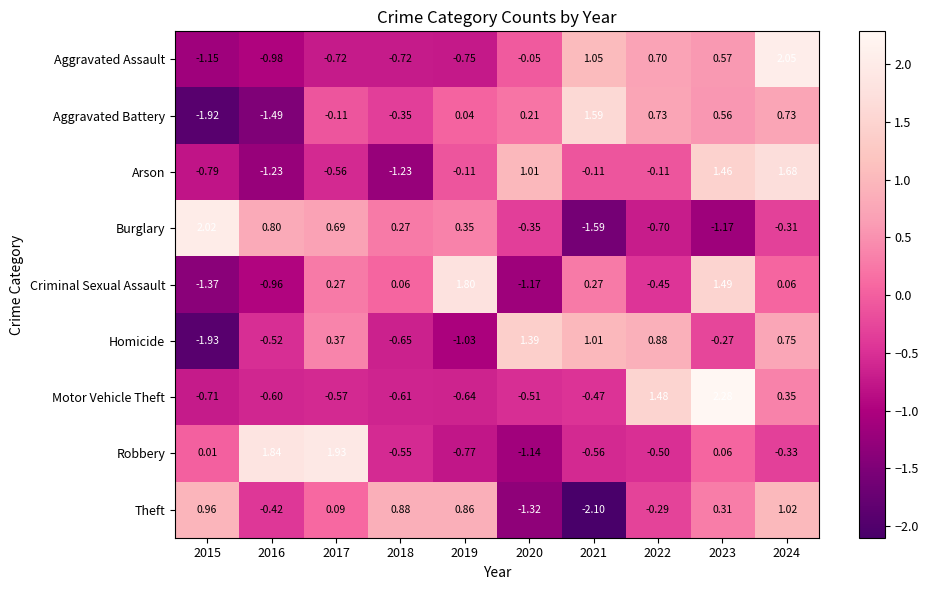

Is the value of Aggravated Assault at 2018 greater than the value of Theft at 2018?

No